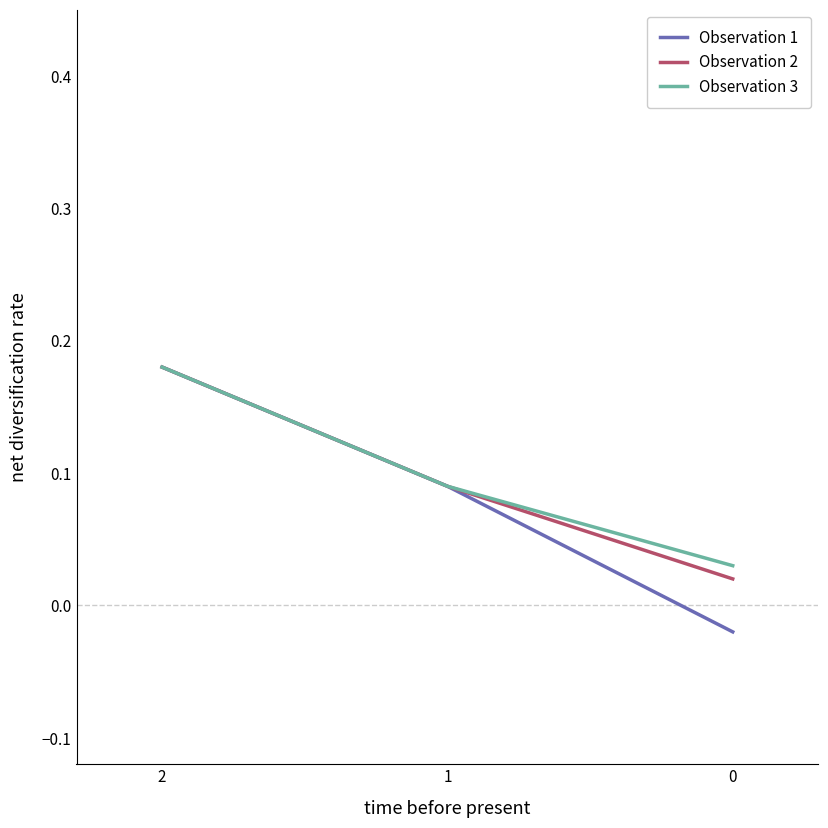

What is the highest value of the Observation 1 series?

0.2